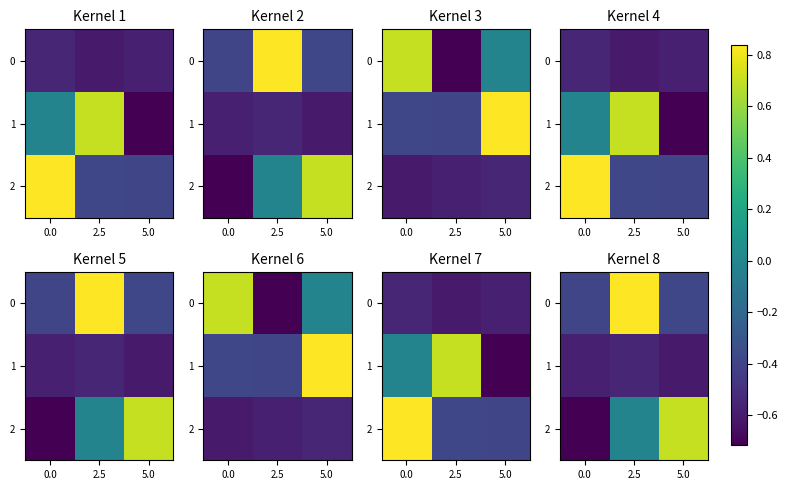

How many positive values does the 0 series have?

1